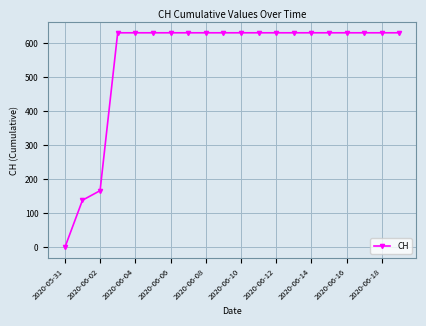

Count the number of data series in this chart.

1